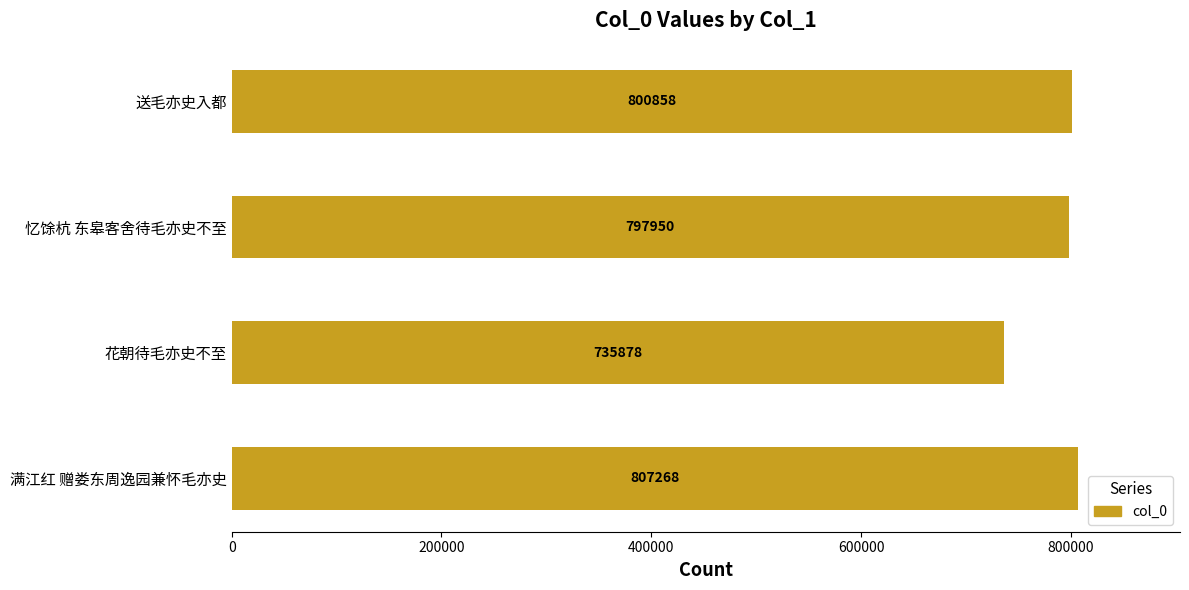

What is the difference between the maximum and minimum values?

71390